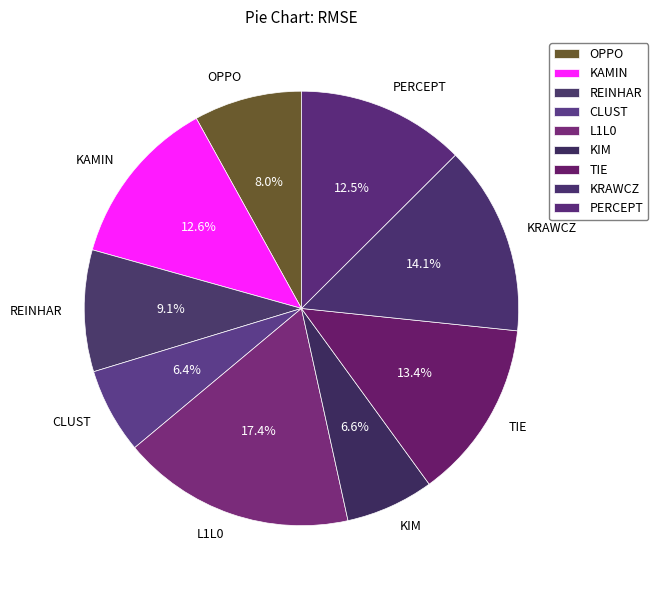

To the nearest percent, what is the difference between the TIE and PERCEPT slice percentages?

1%